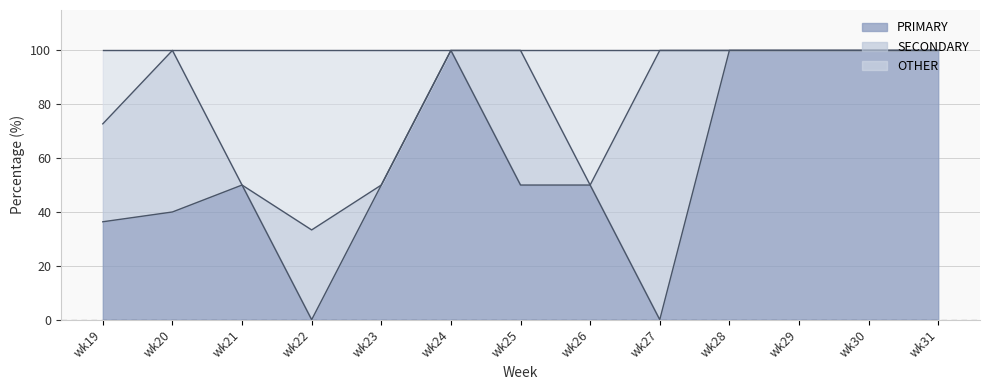

Does the chart display data point markers on the line(s)?

No